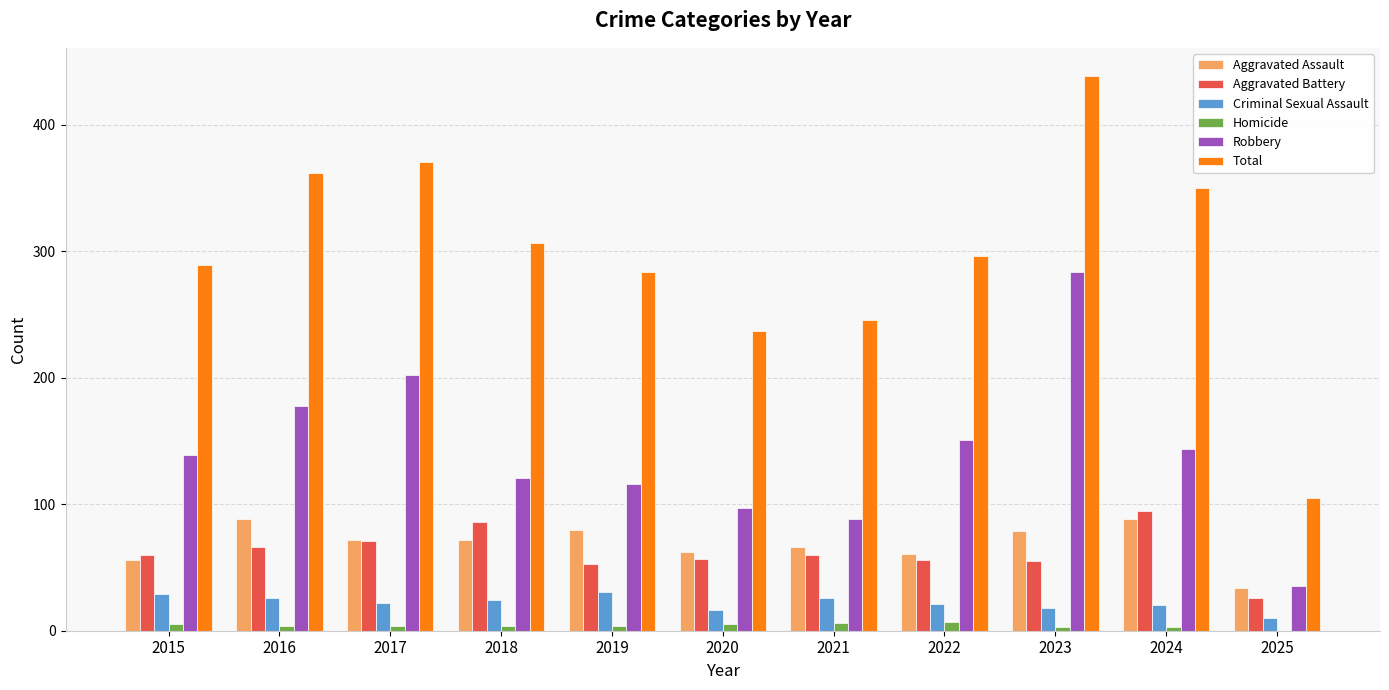

Is it true that Homicide equals 5 at 2015?

True